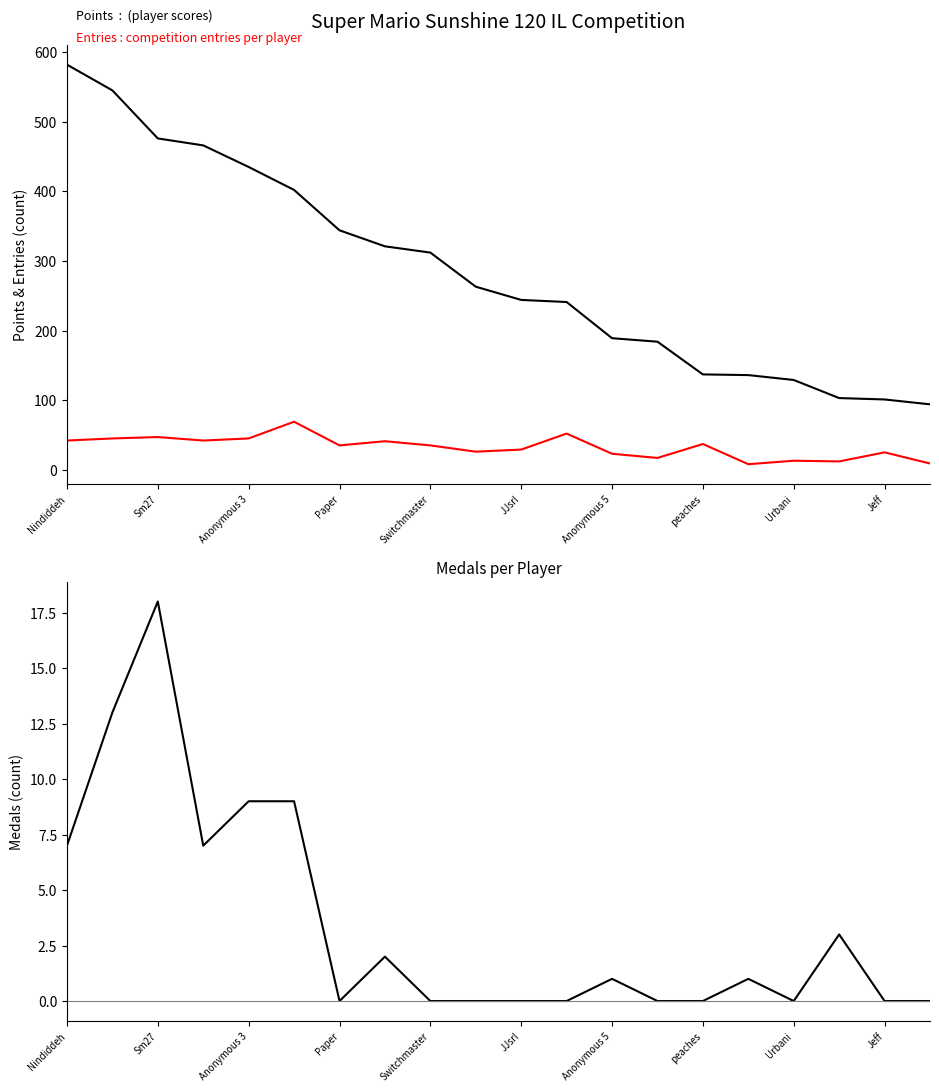

True or false: Points and Entries cross at least once.

False